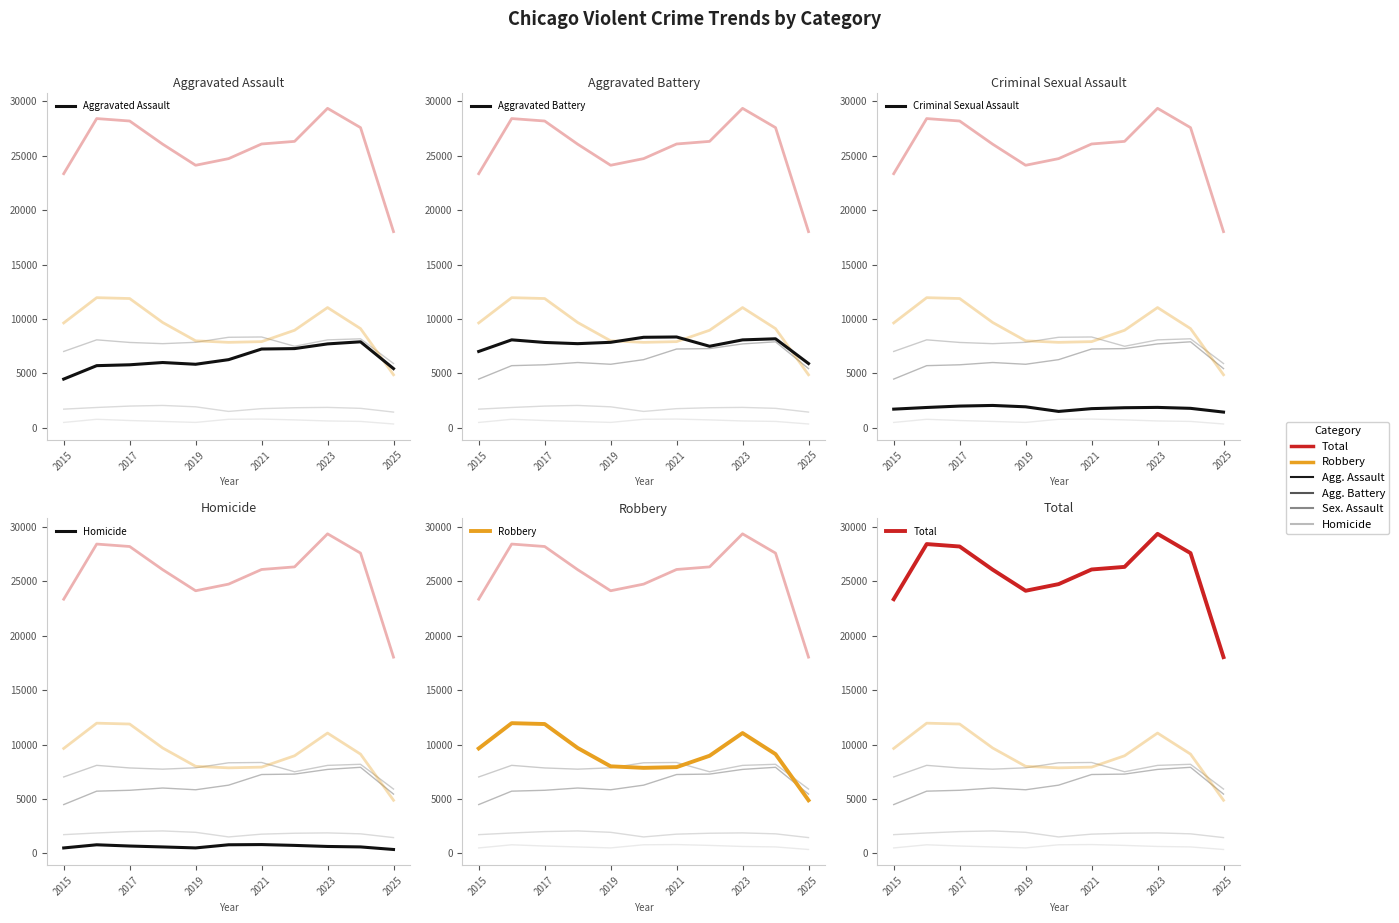

After their last crossing, which series has the higher values: Robbery or Aggravated Assault?

Aggravated Assault